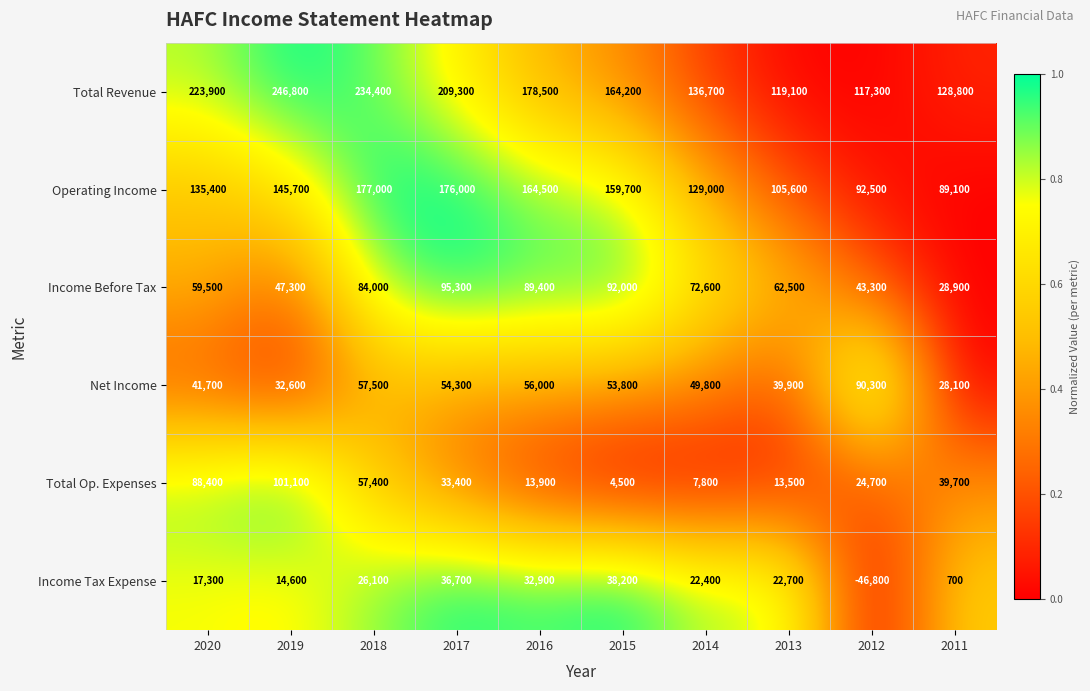

Rank the series at 2014 from highest to lowest value.

Total Revenue, Operating Income, Income Before Tax, Net Income, Income Tax Expense, Total Op. Expenses